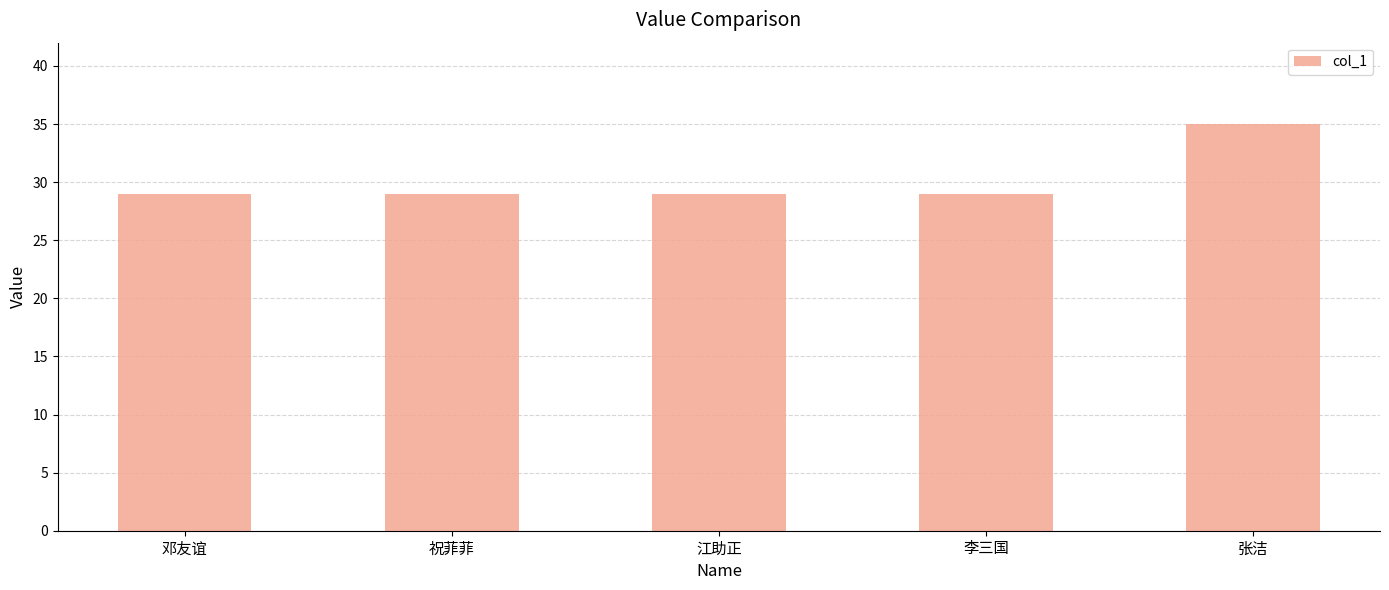

How many series are shown in this chart?

1